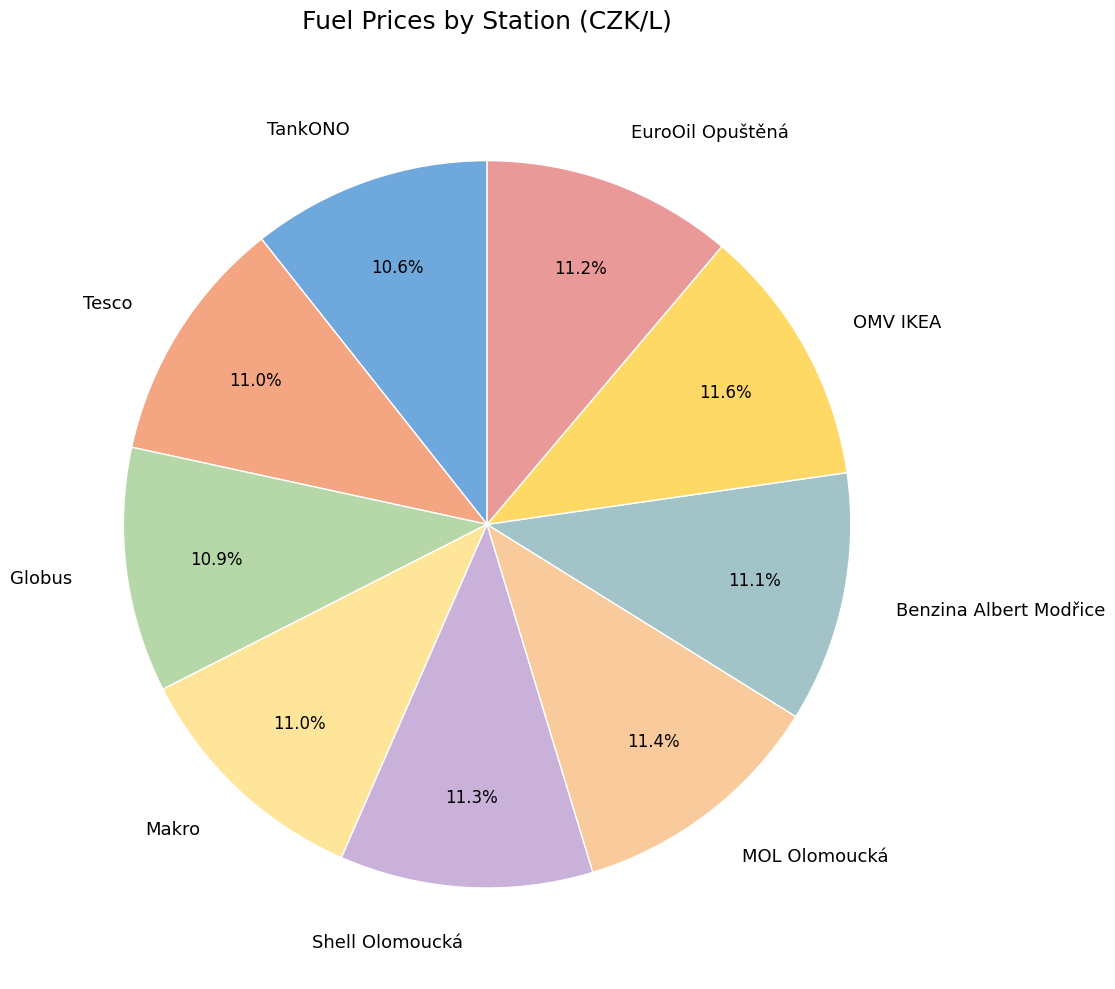

What percentage do Benzina Albert Modřice and Shell Olomoucká together represent?

22.4%